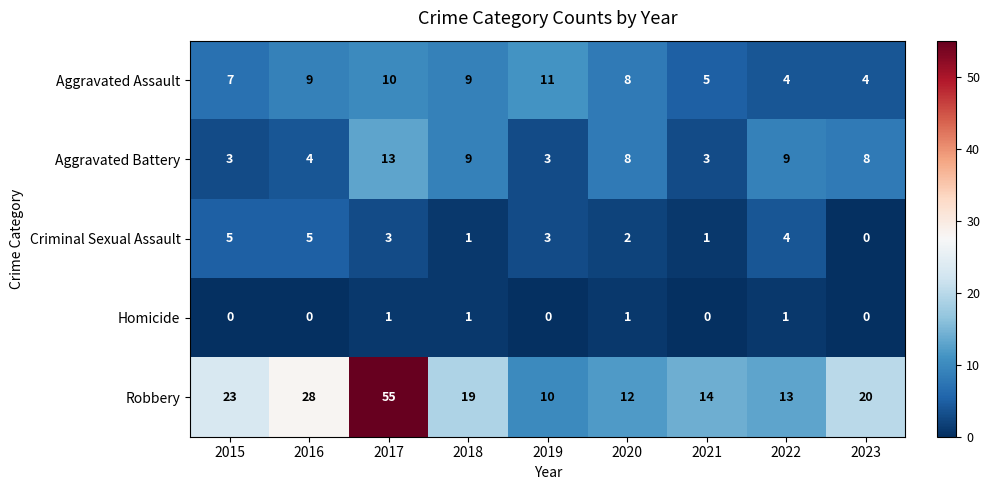

Rank the series at 2017 from highest to lowest value.

Robbery, Aggravated Battery, Aggravated Assault, Criminal Sexual Assault, Homicide